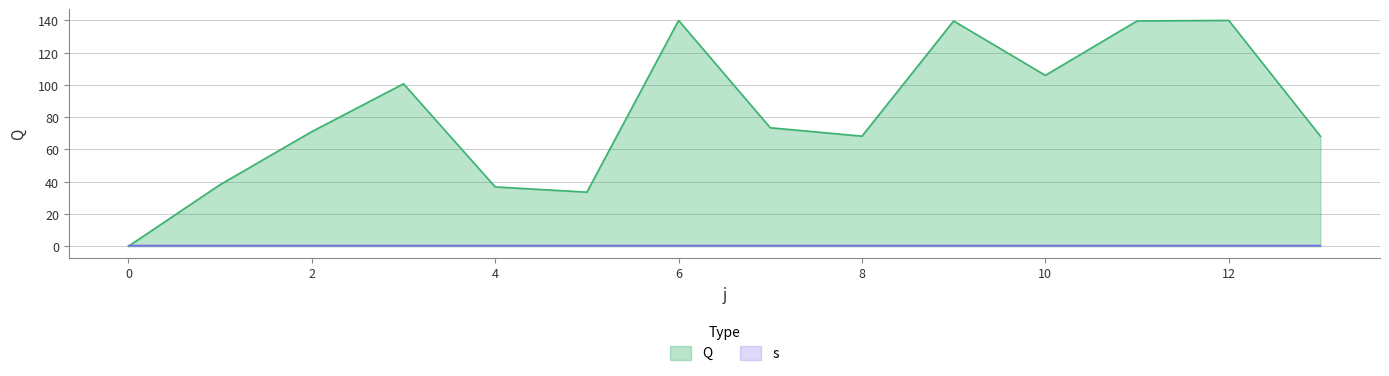

What is the maximum value shown in the chart?

140.1